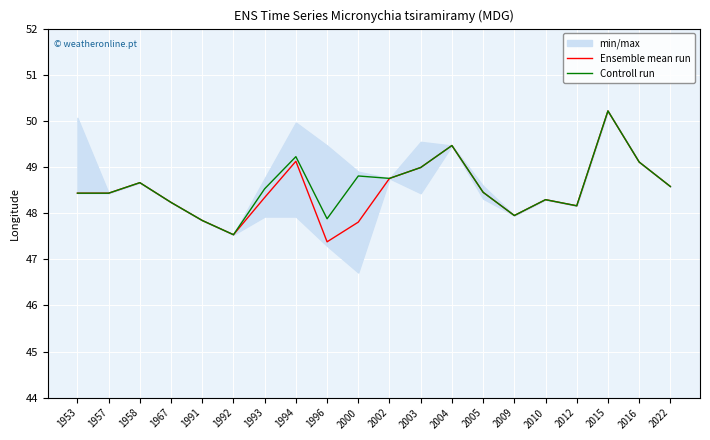

Which category has the lowest value in the Controll run series?

1992